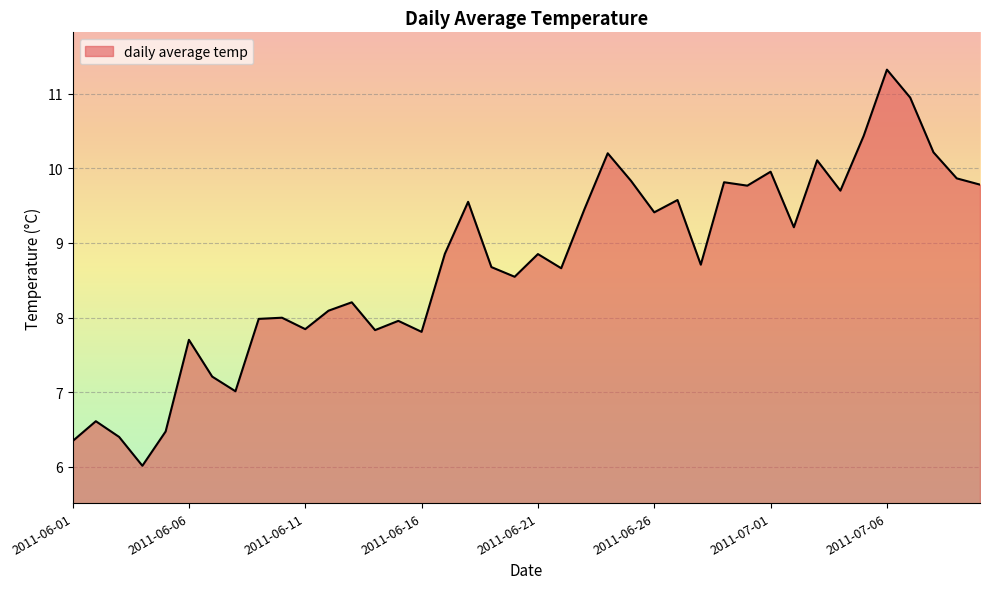

What is the minimum value shown in the chart?

6.0